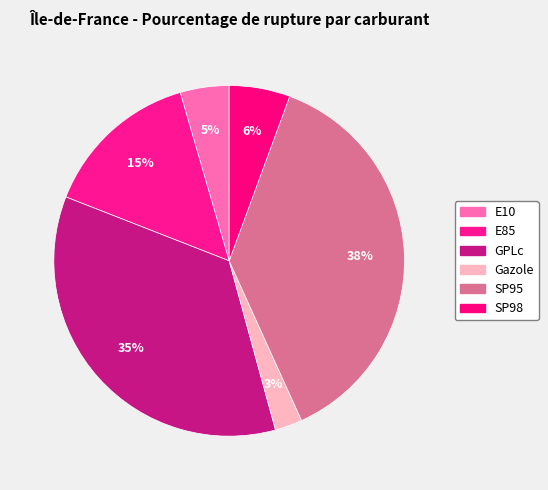

To the nearest percent, what is the difference between the largest and smallest slice percentages?

35%